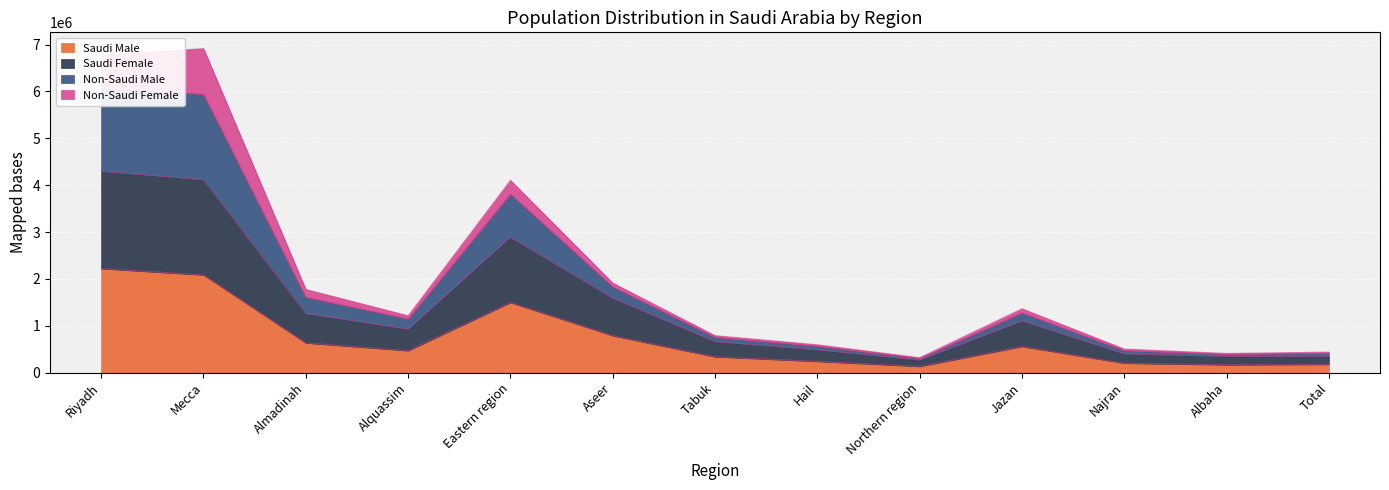

What is the smallest value displayed?

134622